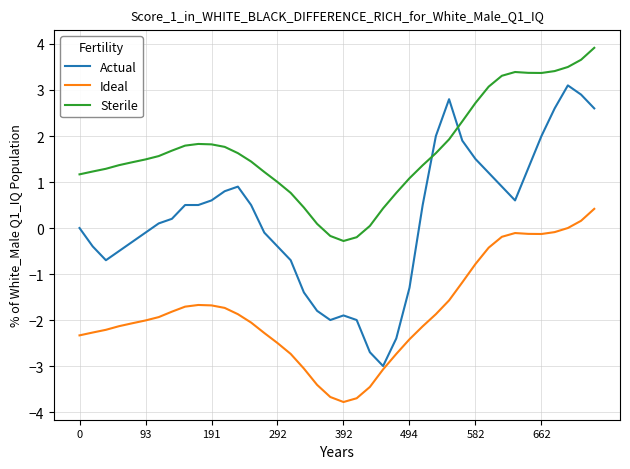

Which series has the largest total across all categories?

Sterile